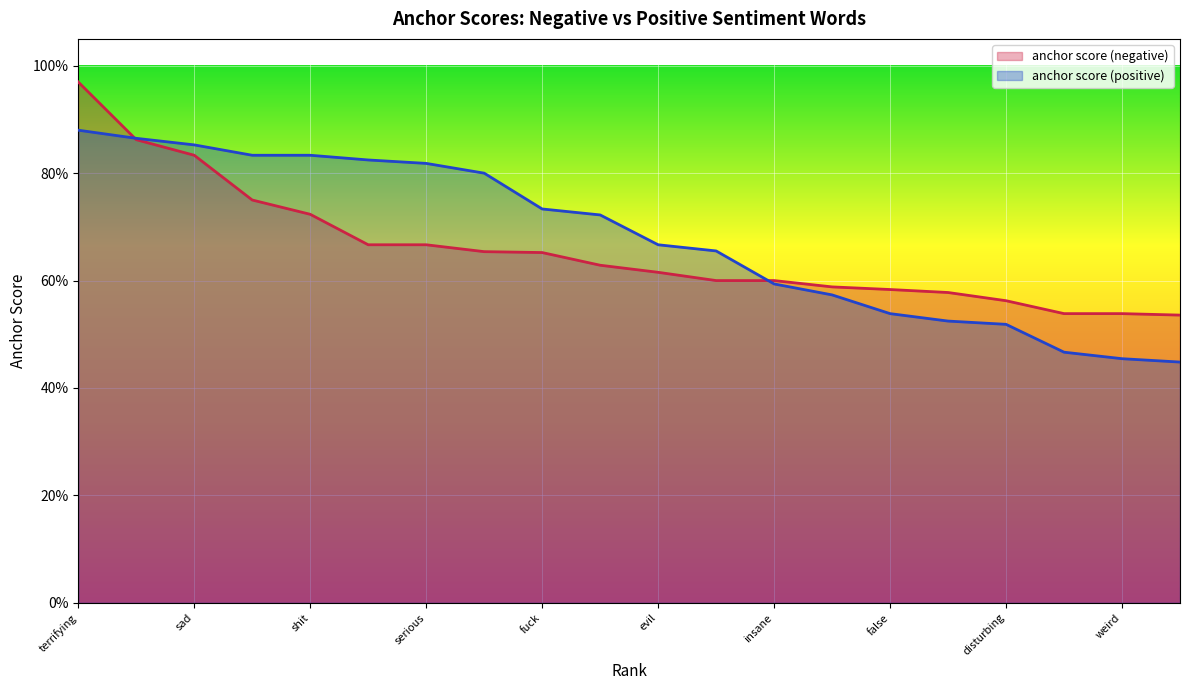

Does the chart display data point markers on the line(s)?

No